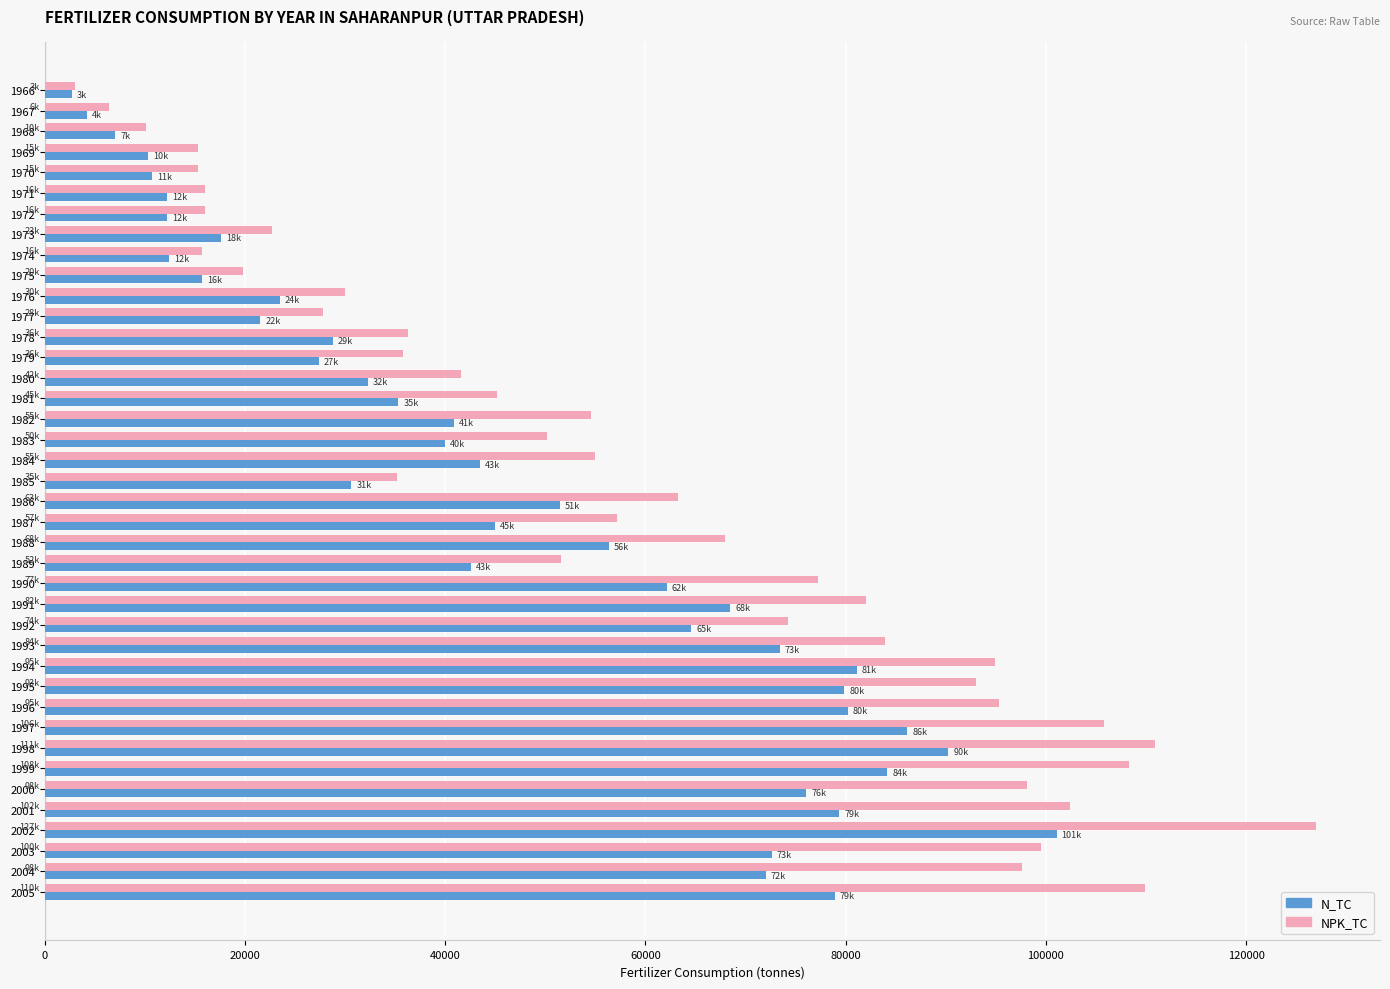

What is the average value of the NPK_TC series?

58807